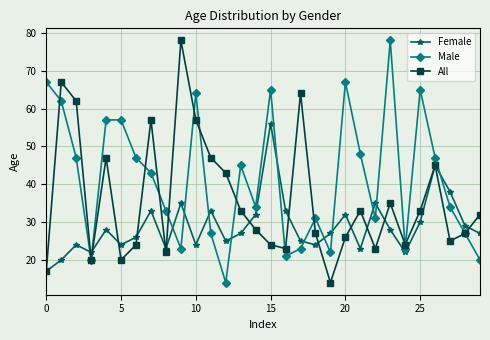

In Female, how many points are higher than both neighbors (excluding endpoints)?

9